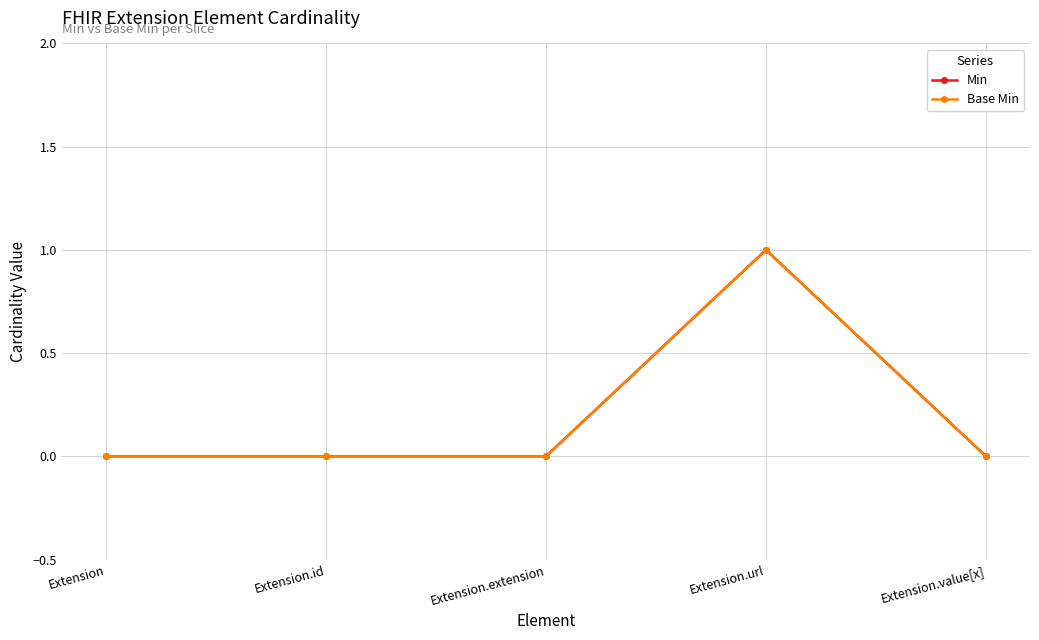

Is this an area chart (filled region under the line)?

No